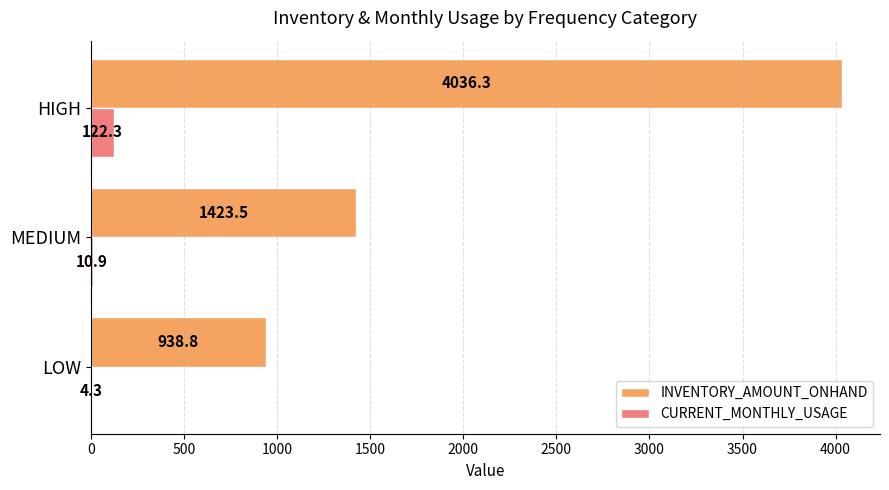

What value does the CURRENT_MONTHLY_USAGE series have at HIGH?

122.3